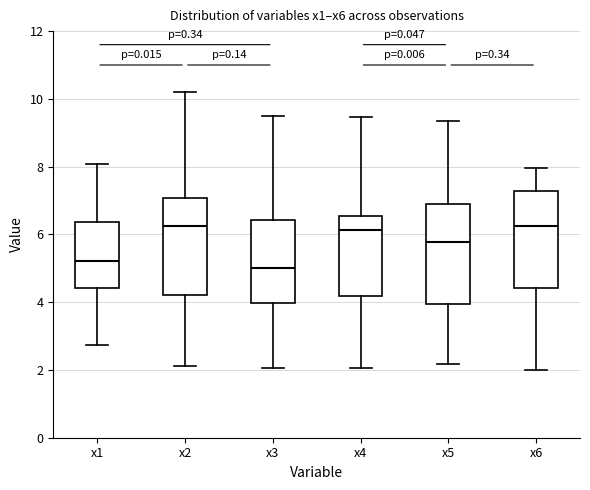

Where is the upper edge of the box for x6 on the y-axis? The values are not printed on the chart, so give them approximately, as read against the axis.

7.2